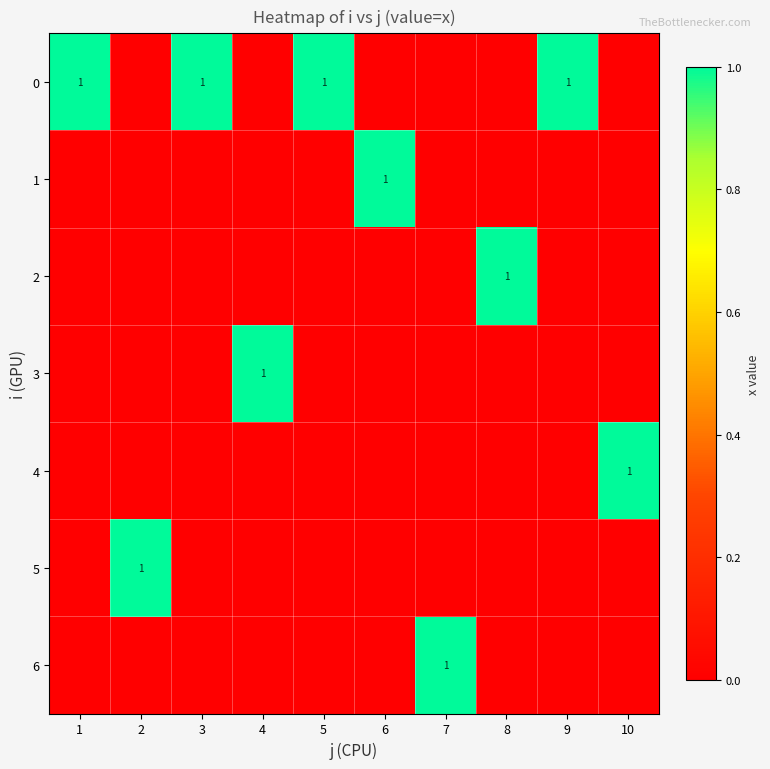

The value of 3 at 4 is 1. True or false?

True